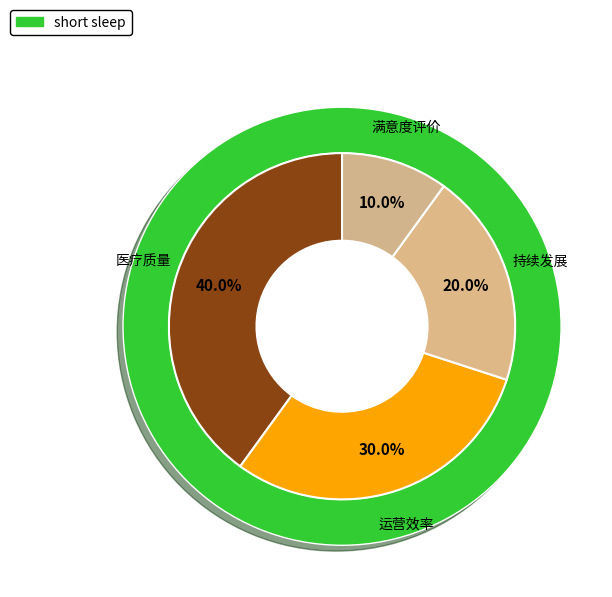

Does 运营效率 account for over 50% of the chart?

No